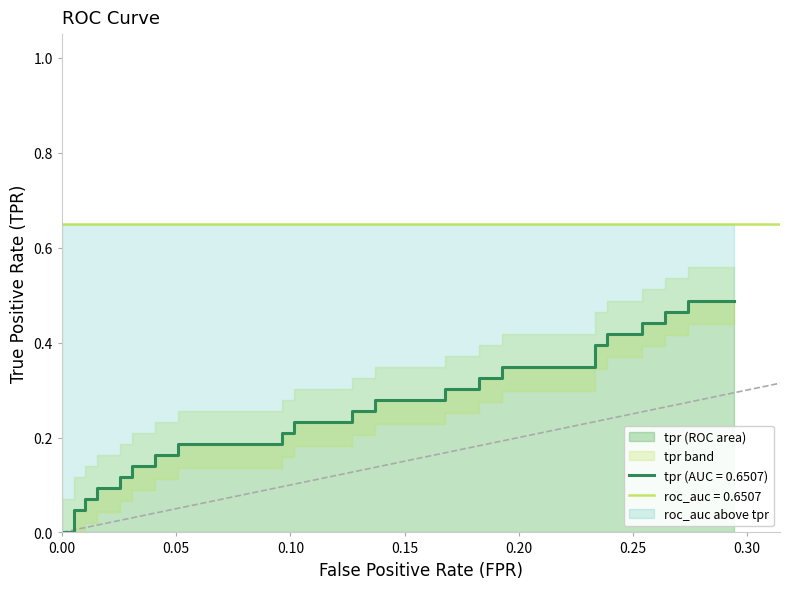

True or false: roc_auc and tpr cross at least once.

False